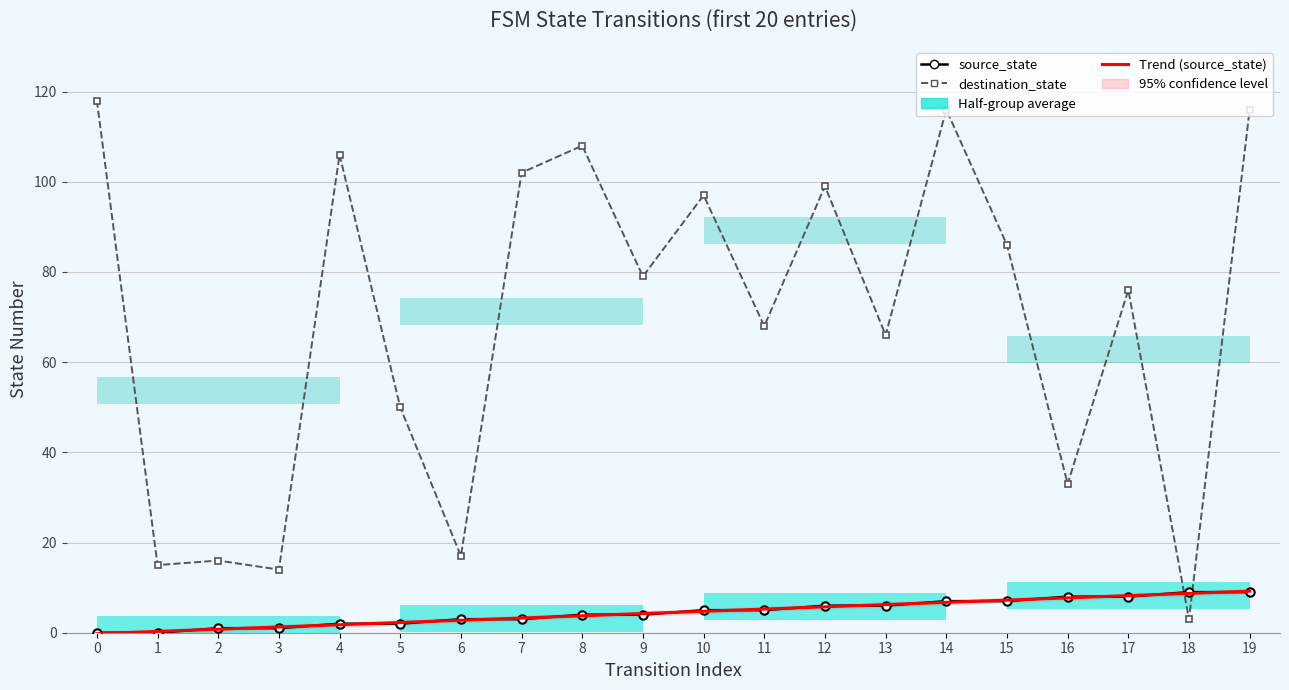

At which label does source_state first exceed 5?

12